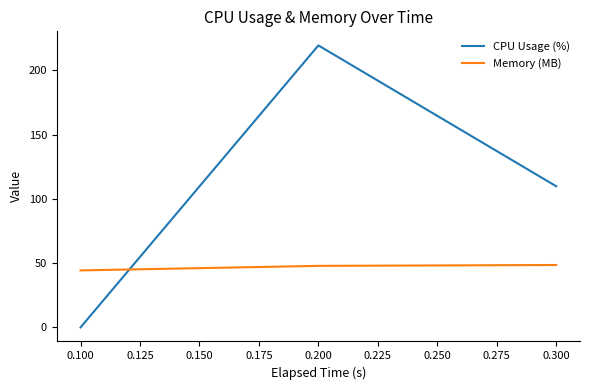

List the series in order of their peak value, lowest first.

Memory (MB), CPU Usage (%)